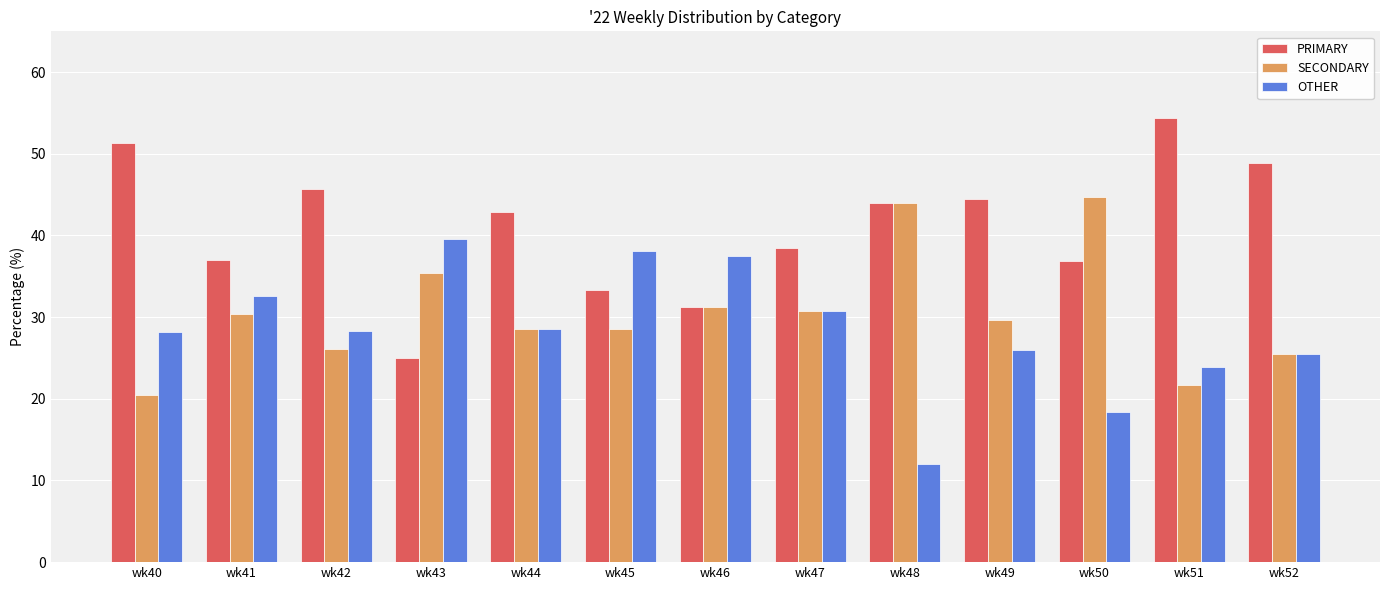

Which series has the largest total across all categories?

PRIMARY